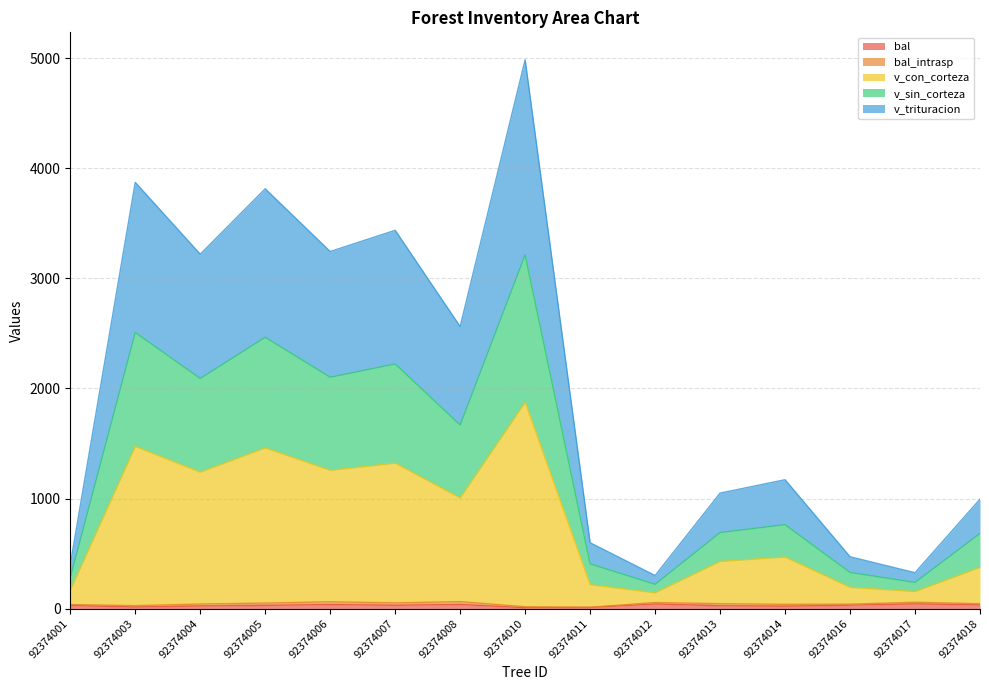

Between 92374012 and 92374014, which series saw the biggest shift?

v_con_corteza